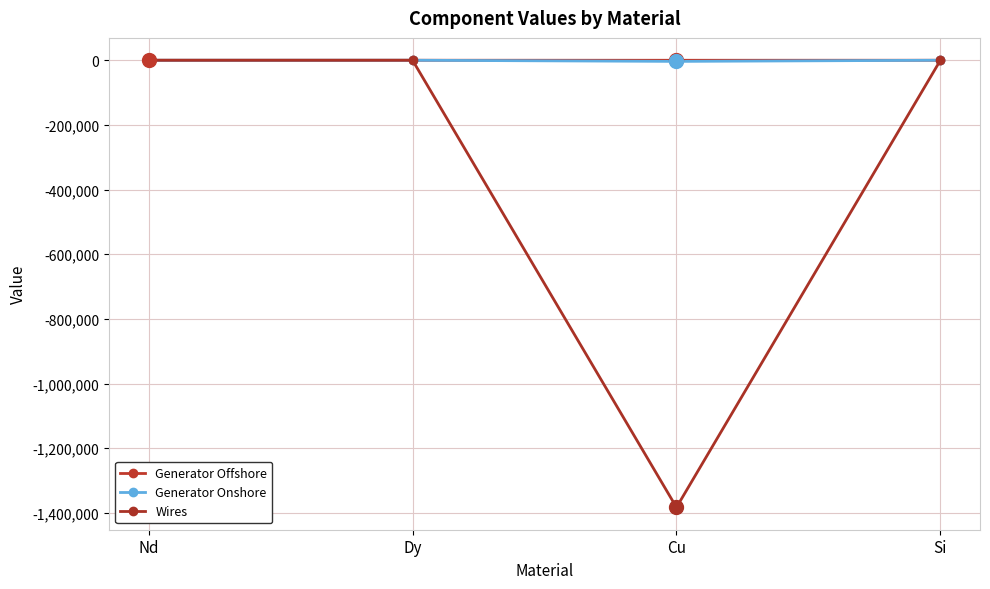

What is the label of the 1st point from the right?

Si